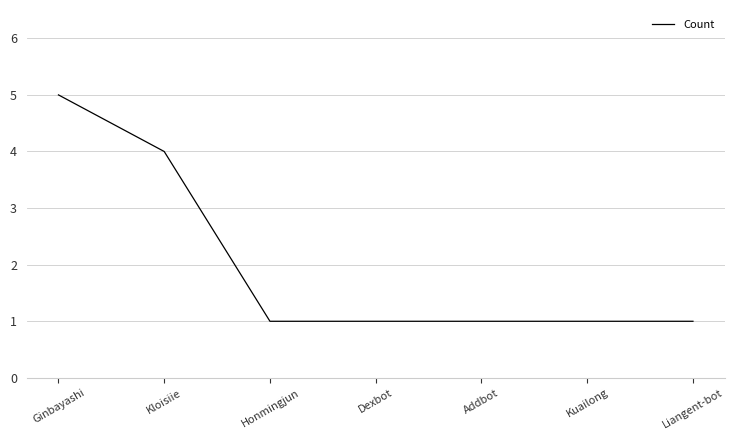

Which category has the highest value across all series?

Ginbayashi